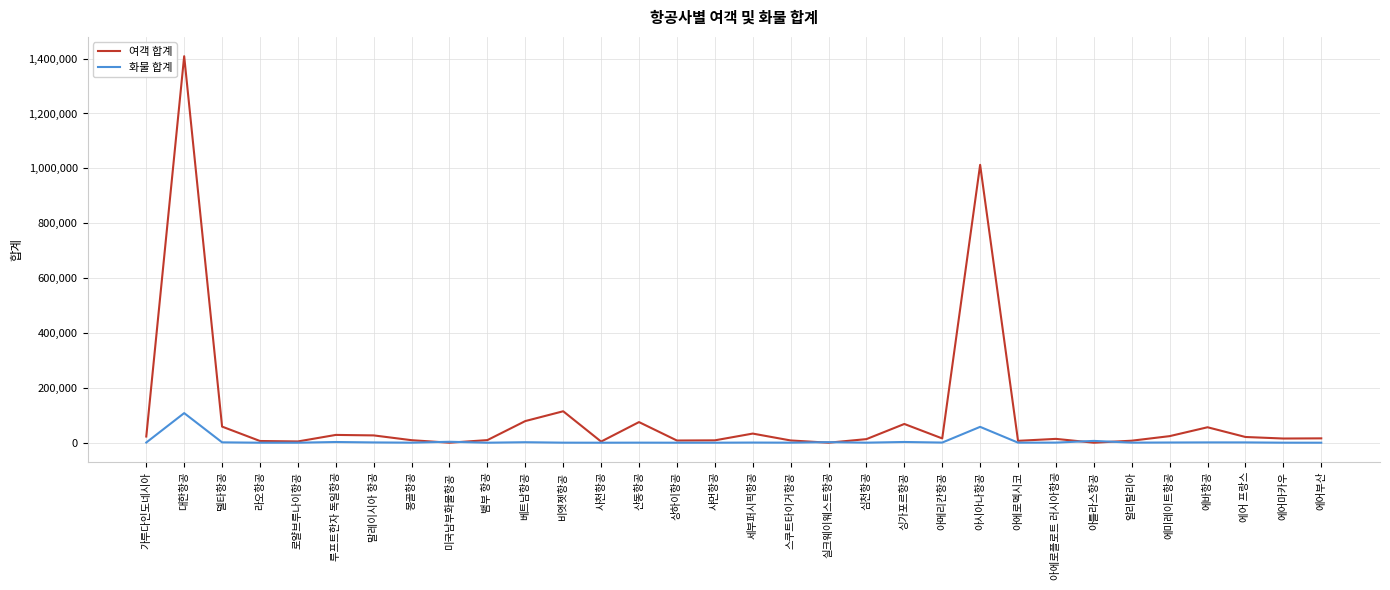

Rank the series at 루프트한자 독일항공 from lowest to highest value.

화물 합계, 여객 합계